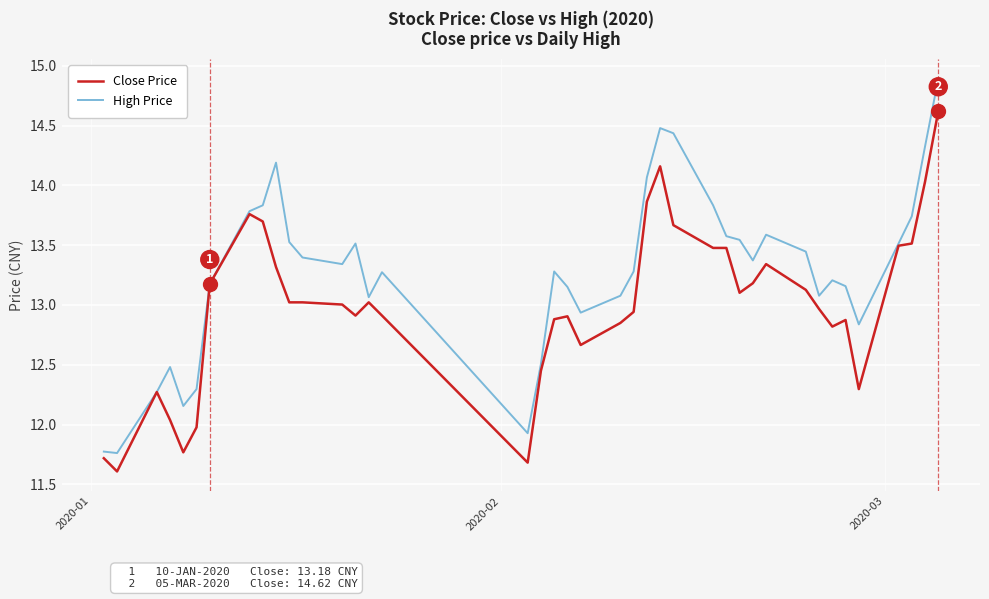

What is the minimum value for Close Price?

11.6